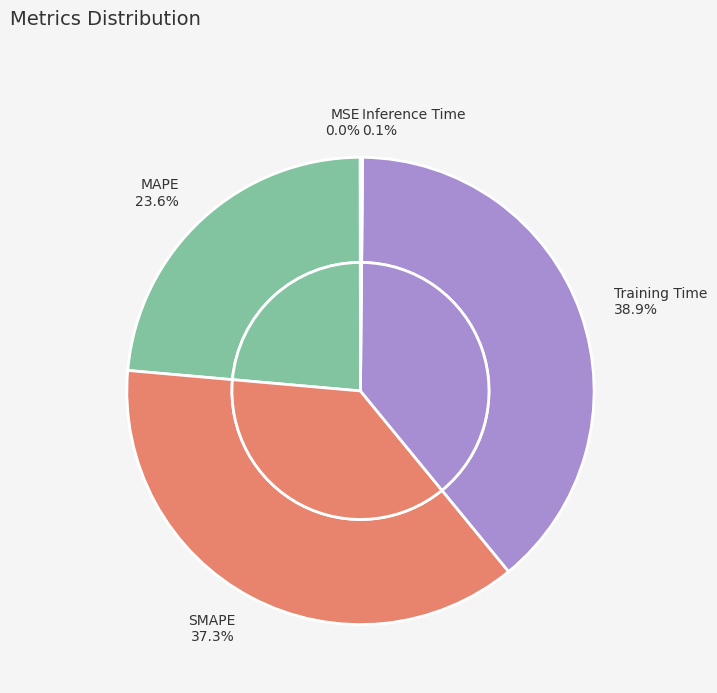

What portion of the pie excludes SMAPE?

62.7%